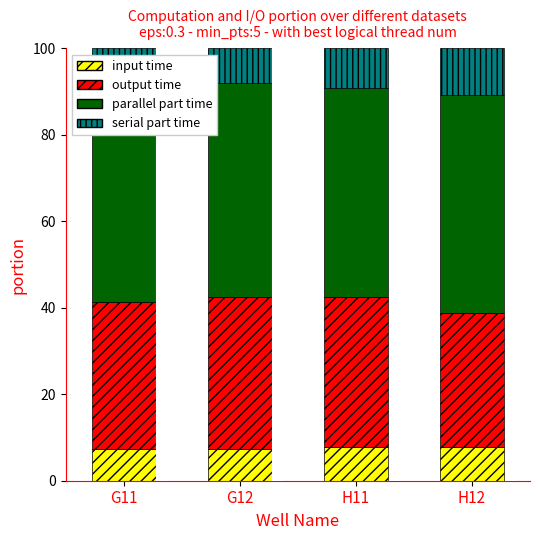

What is the highest value of the input time series?

7.8